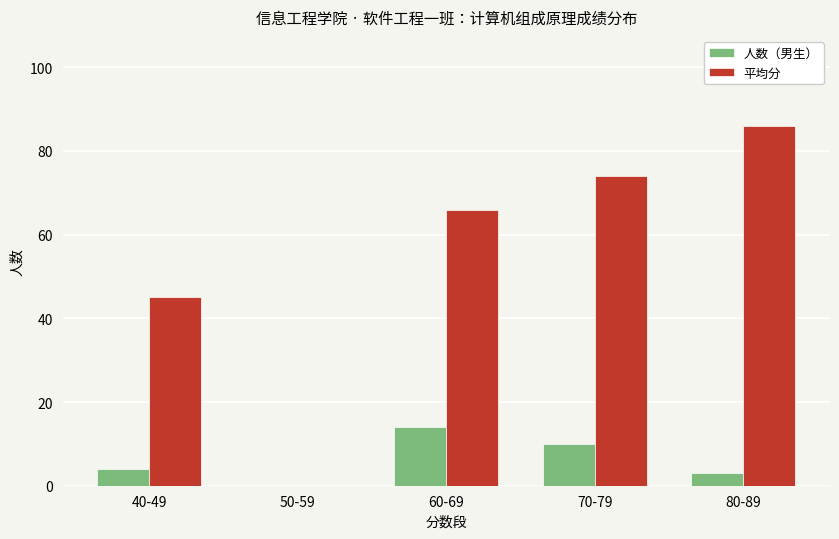

Between 40-49 and 60-69, which series saw the biggest shift?

平均分